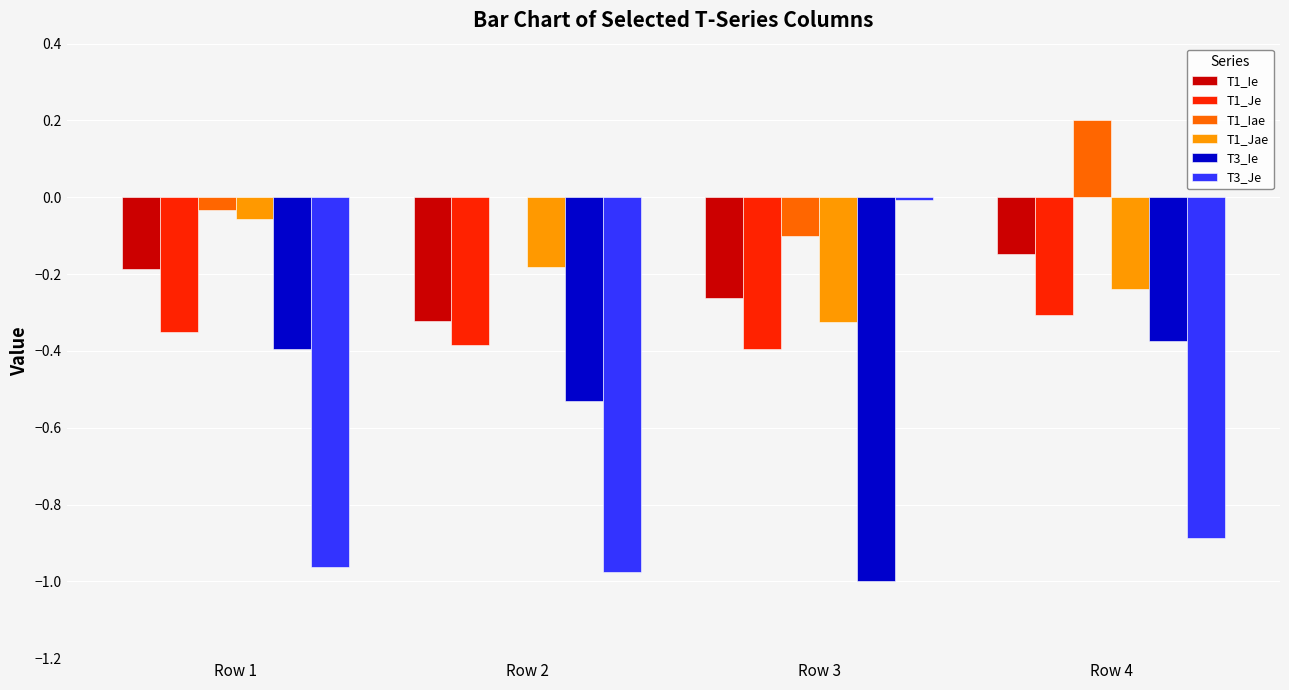

Is the value of T1_Jae at Row 1 greater than the value of T3_Ie at Row 1?

Yes